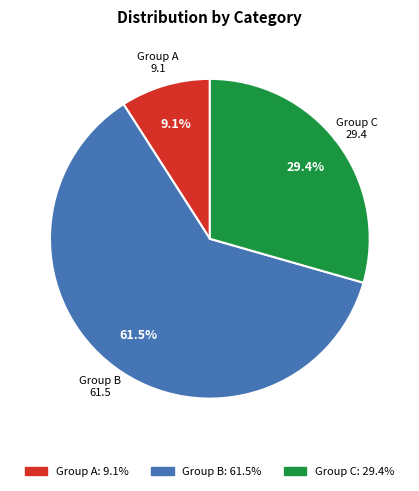

Does any single category account for the majority?

Yes